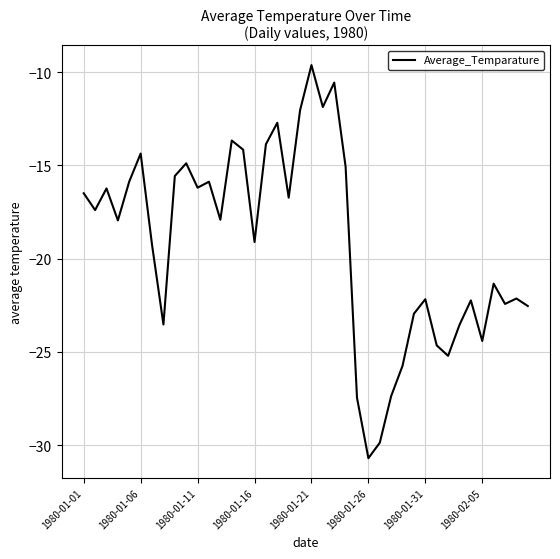

What is the minimum value shown in the chart?

-30.7